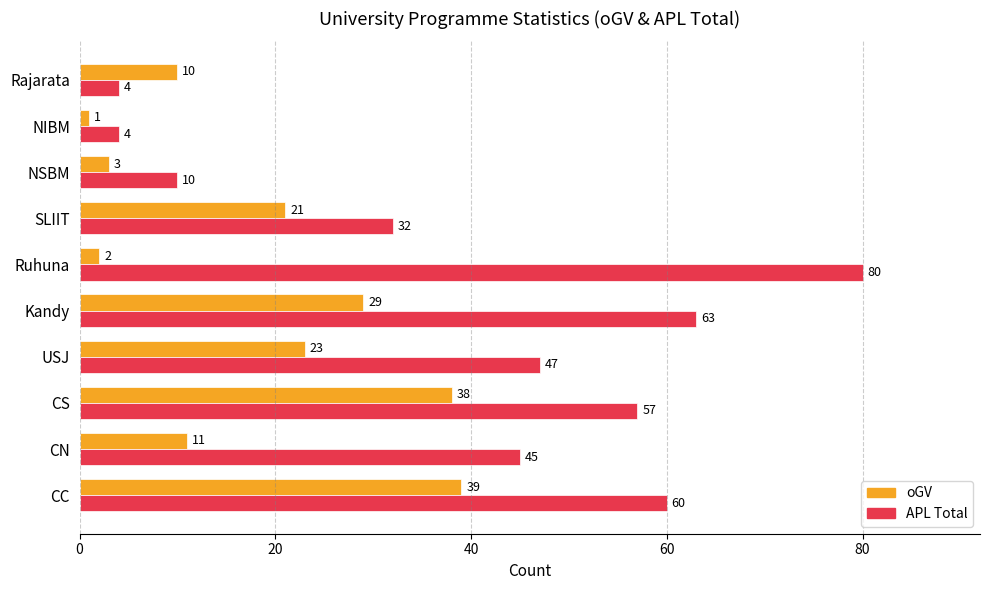

True or false: APL Total has a value of 4 at Rajarata.

True